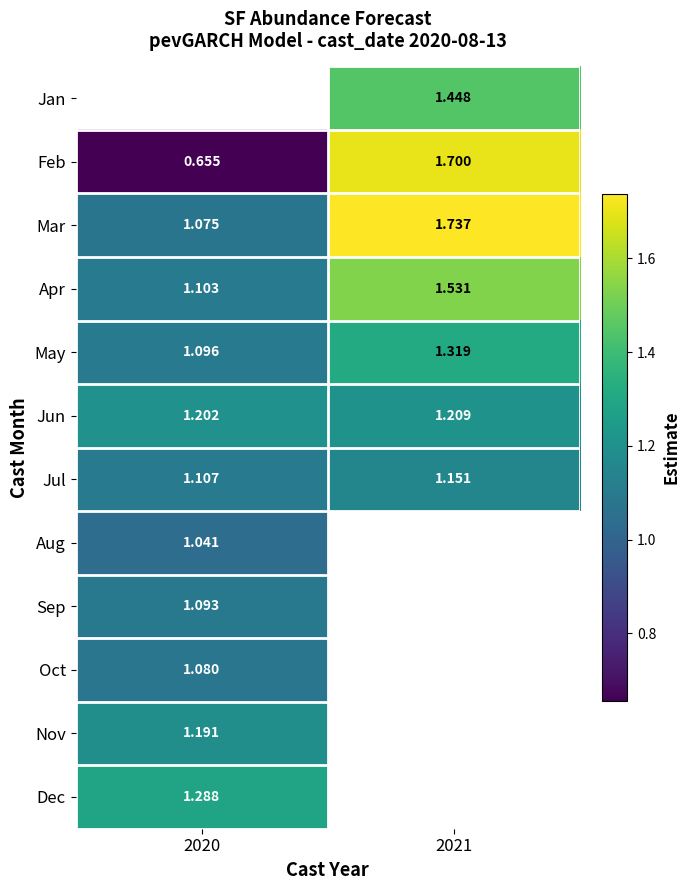

True or false: May has a value of 1.1 at 2020.

True